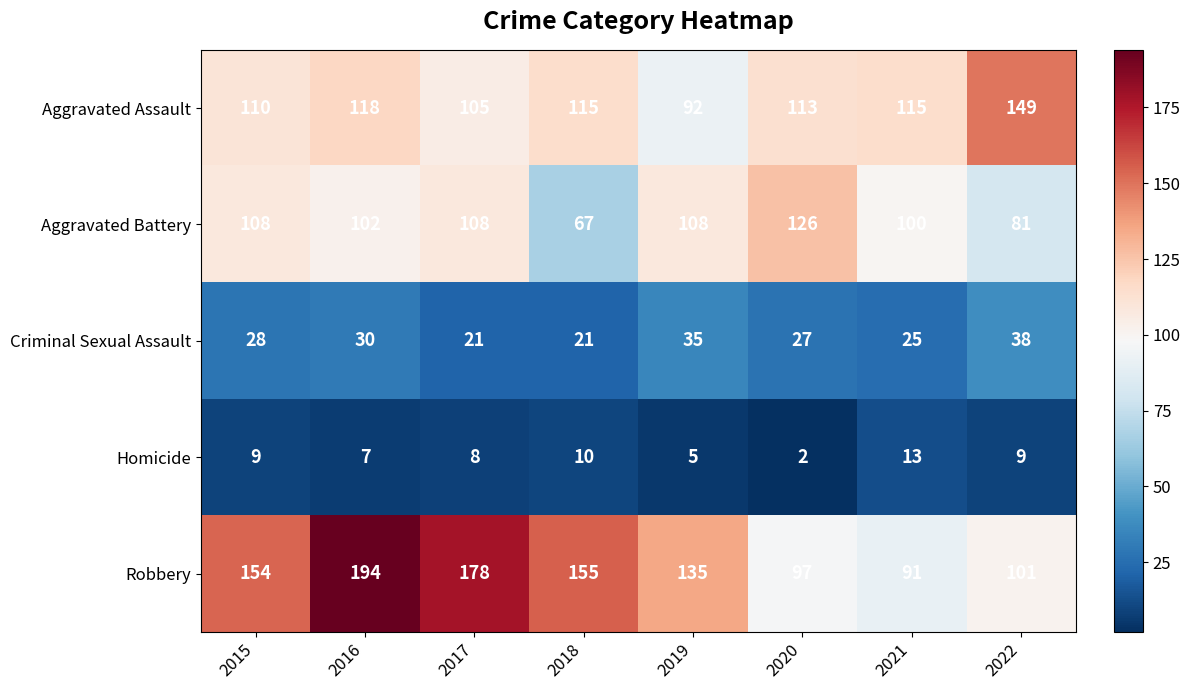

What is the greatest value displayed?

194